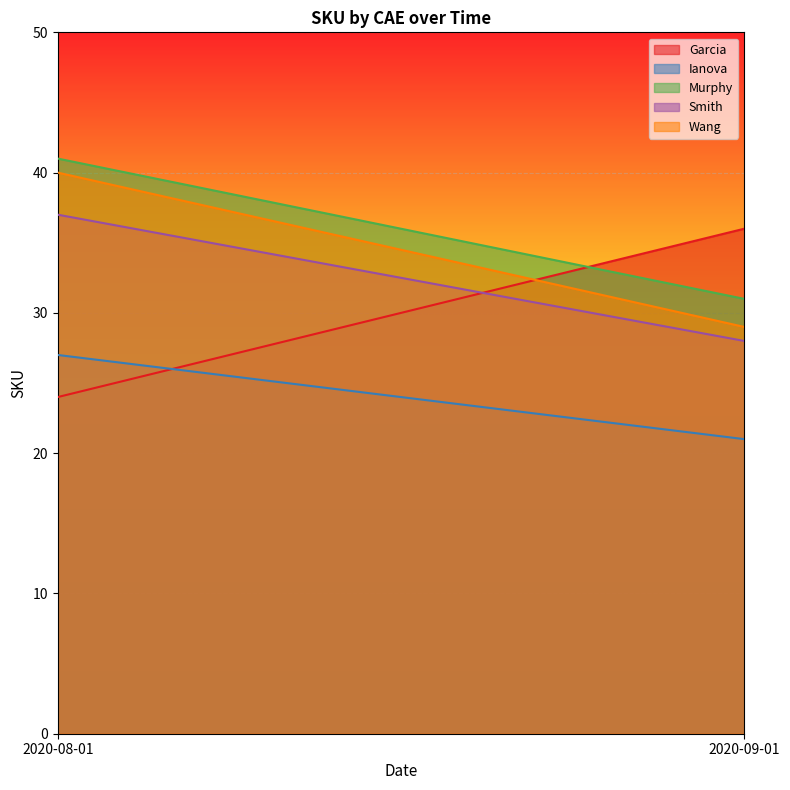

Reading left to right, transcribe all the data shown in this chart.

Garcia: 2020-08-01=24	2020-09-01=36
Ianova: 2020-08-01=27	2020-09-01=21
Murphy: 2020-08-01=41	2020-09-01=31
Smith: 2020-08-01=37	2020-09-01=28
Wang: 2020-08-01=40	2020-09-01=29